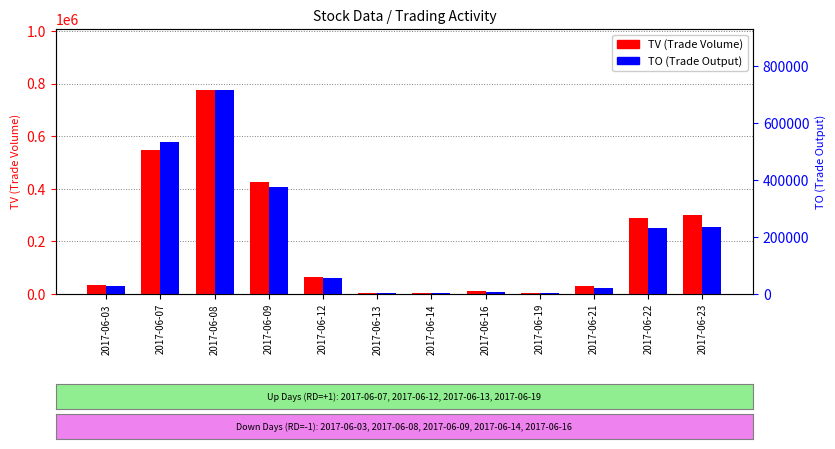

What is the difference between the highest and lowest values at 2017-06-12?

7650